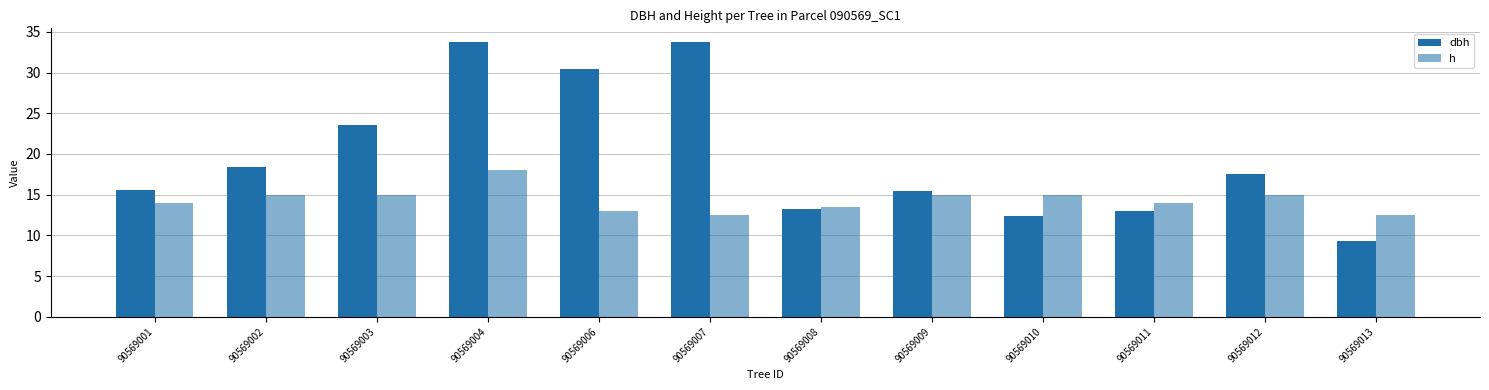

Which series has the largest range (max minus min)?

dbh